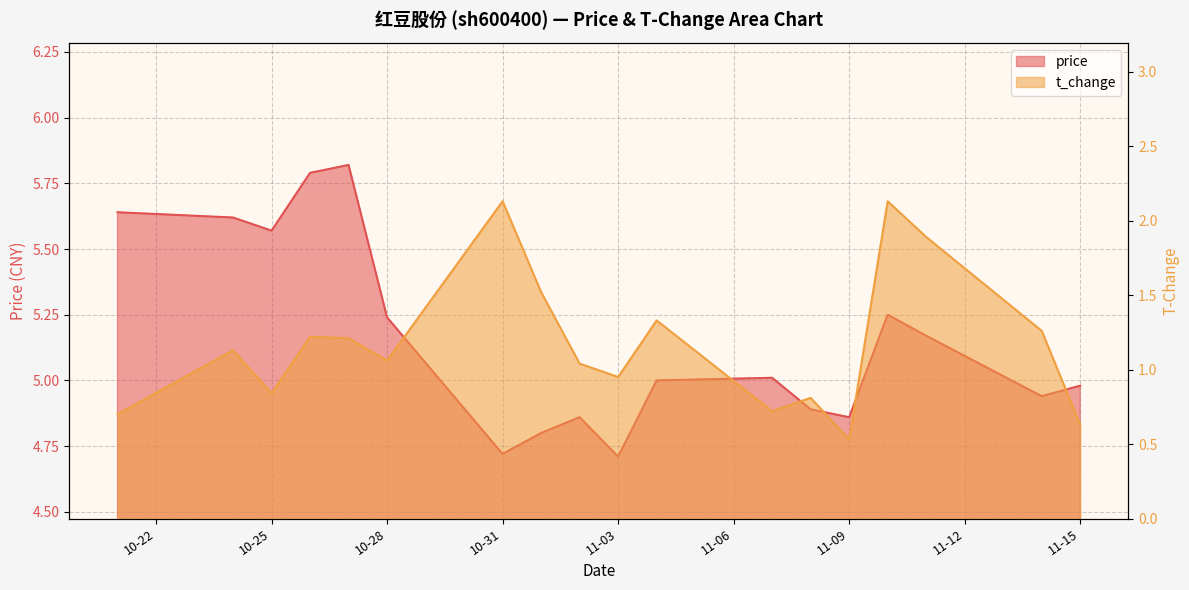

What position from the left is 2022-11-11?

16